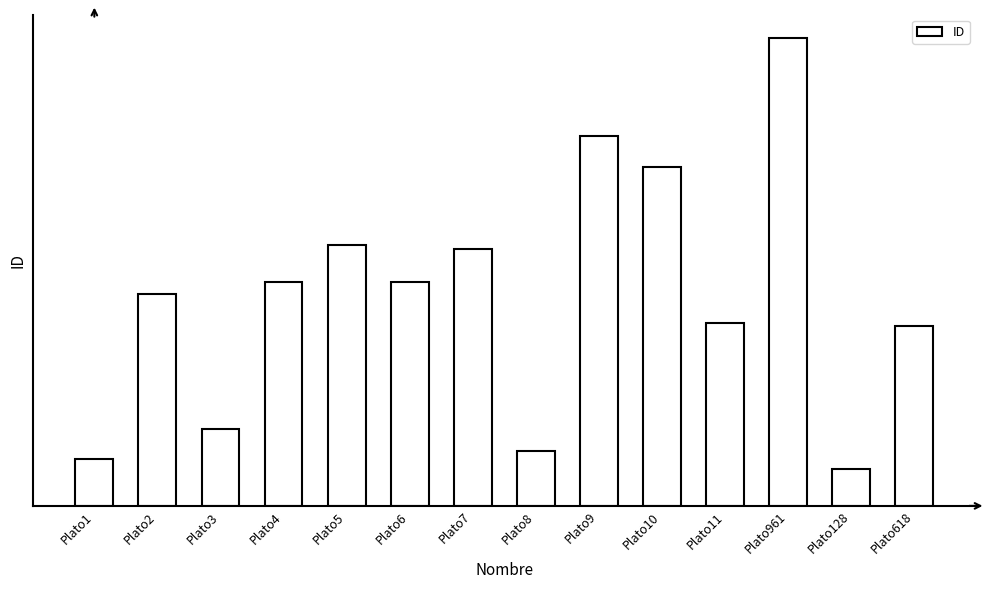

What is the label of the 5th bar from the left?

Plato5